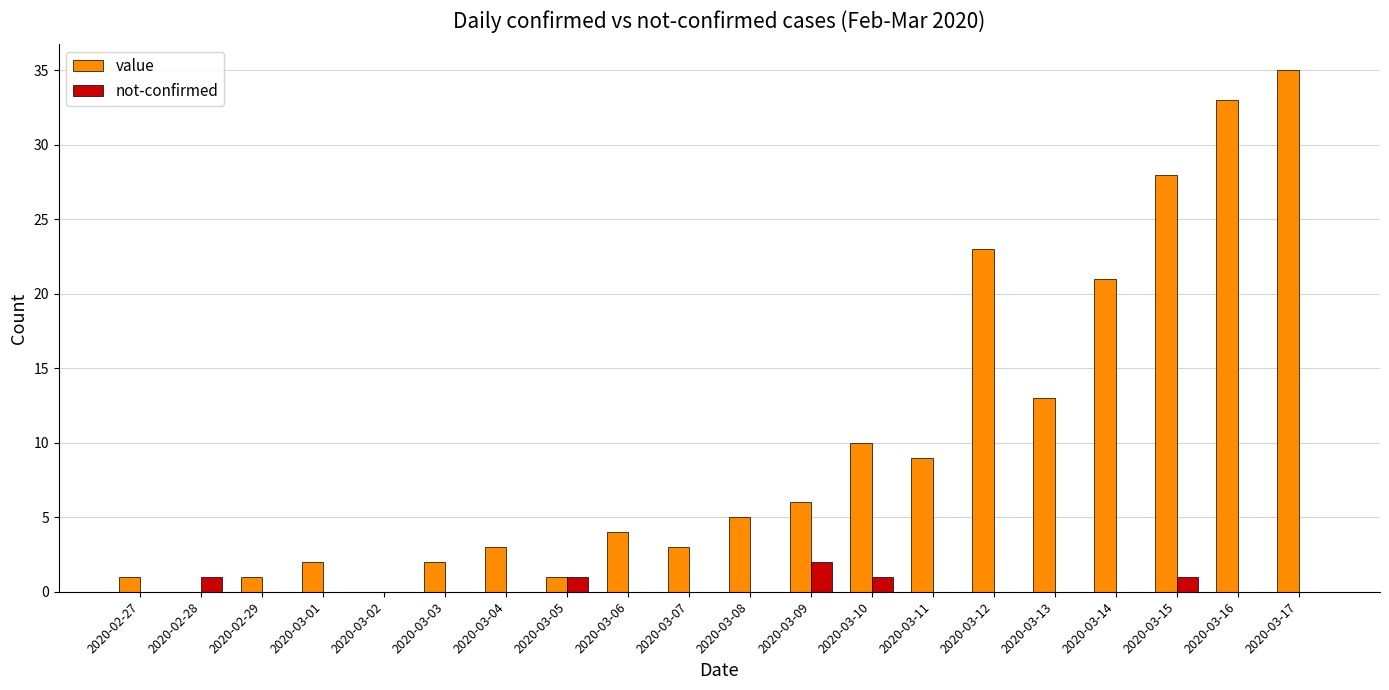

What is the sum of all not-confirmed values?

6